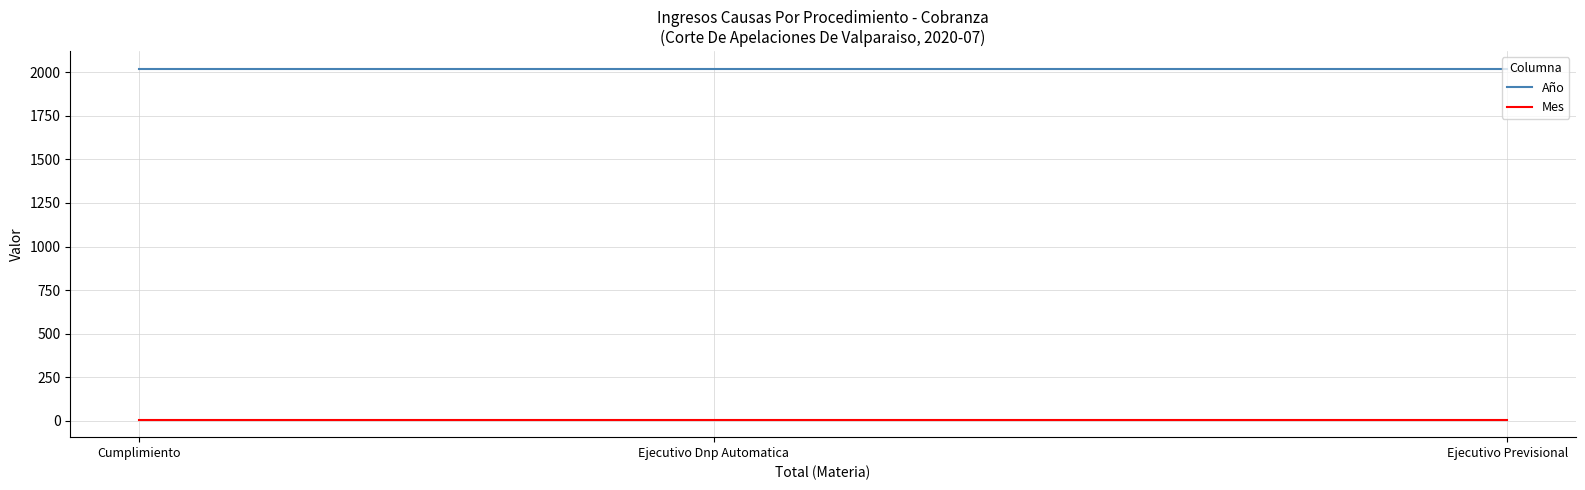

What is the maximum value shown in the chart?

2020